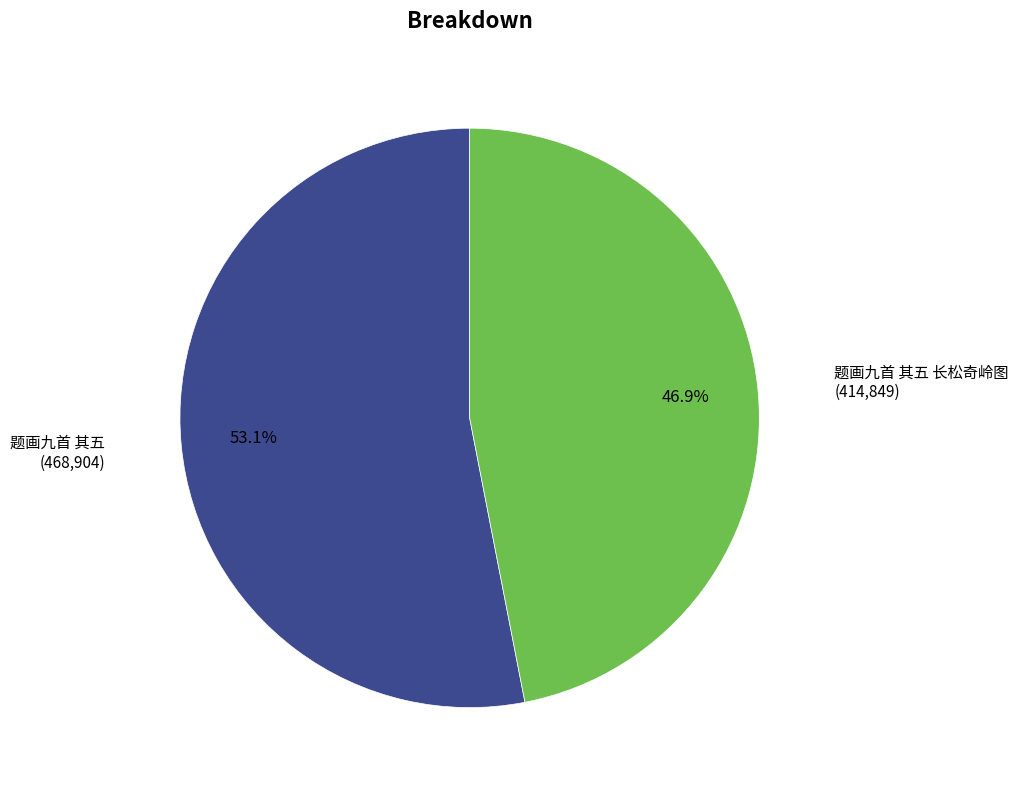

Does 题画九首 其五 长松奇岭图 account for over 50% of the chart?

No